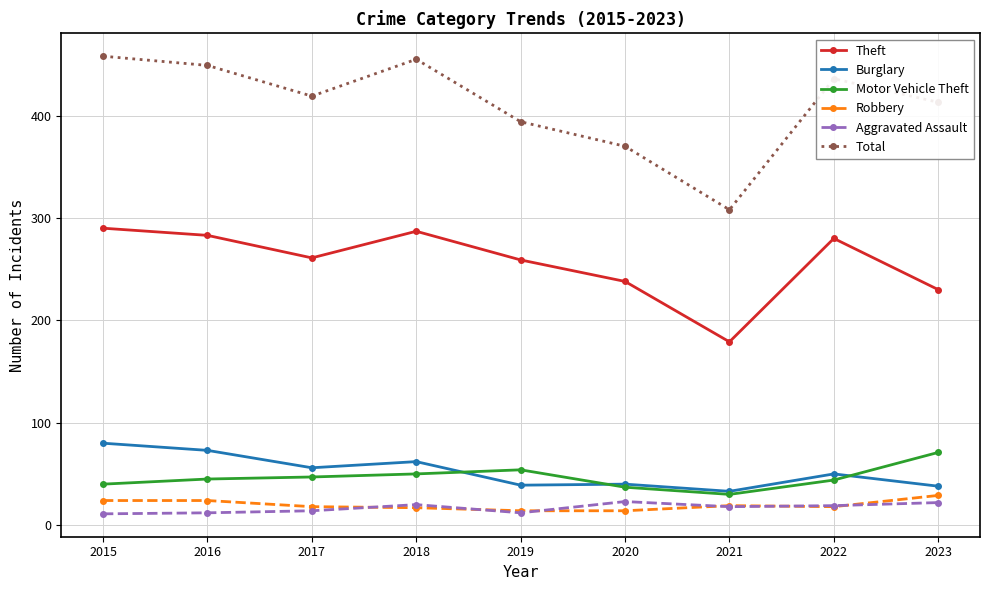

True or false: Motor Vehicle Theft has a value of 47 at 2017.

True